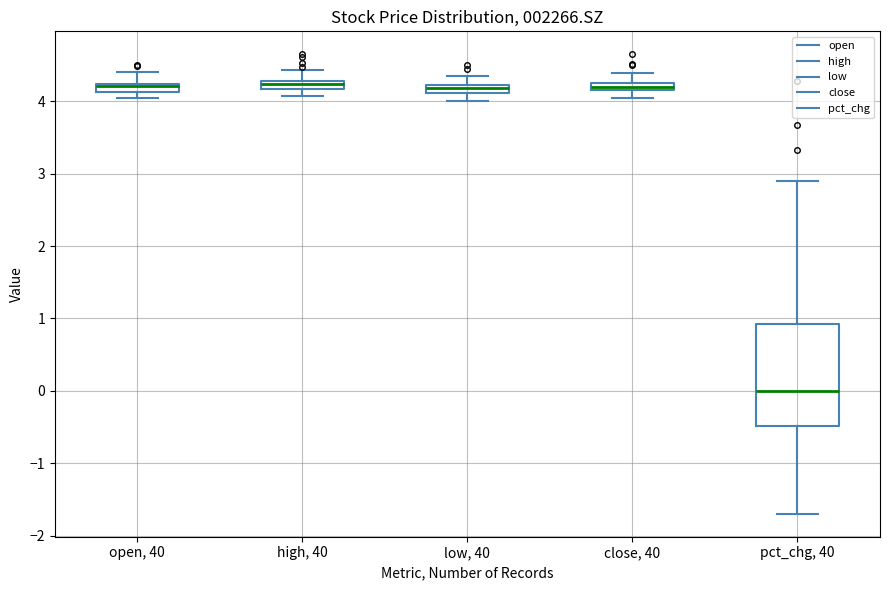

Which box is the tallest, from its lower edge to its upper edge?

pct_chg, 40